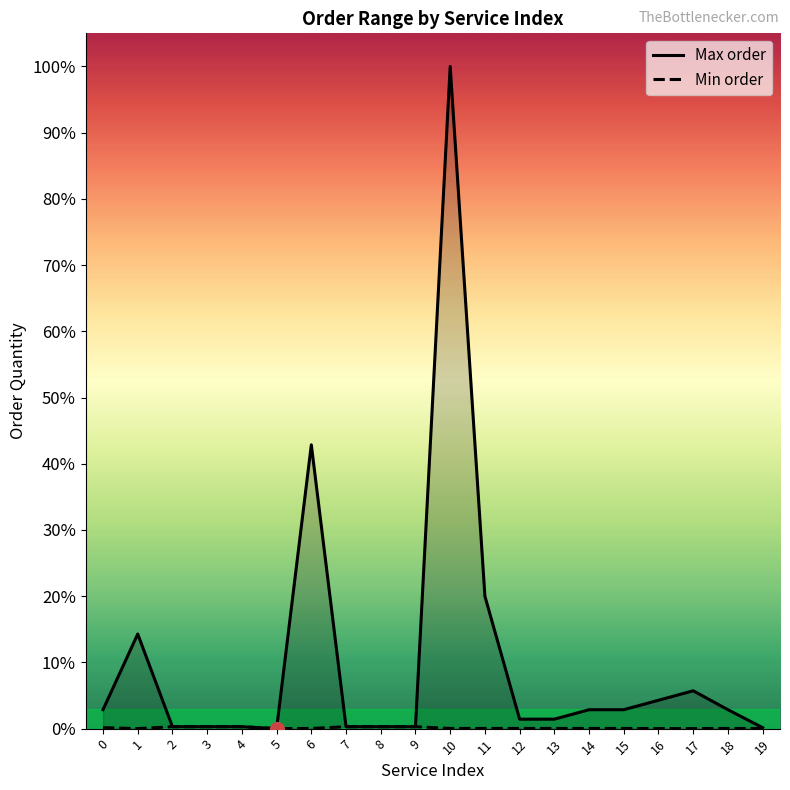

How many distinct data groups are displayed?

2